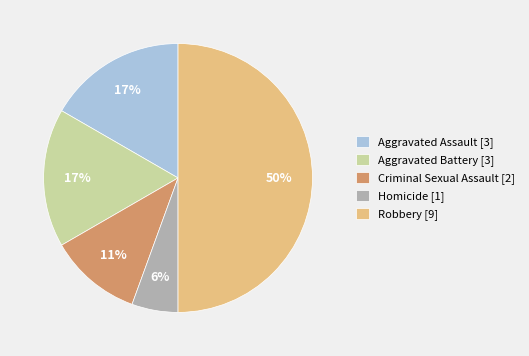

Approximately how many times larger is the value at Aggravated Assault compared to Aggravated Battery?

1.0